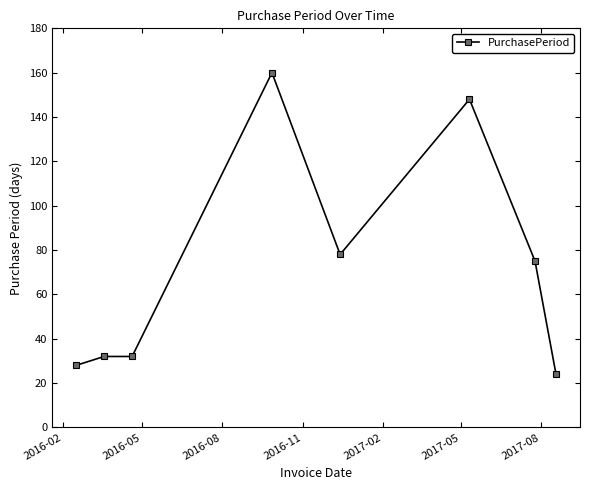

What is the sum of all values?

577